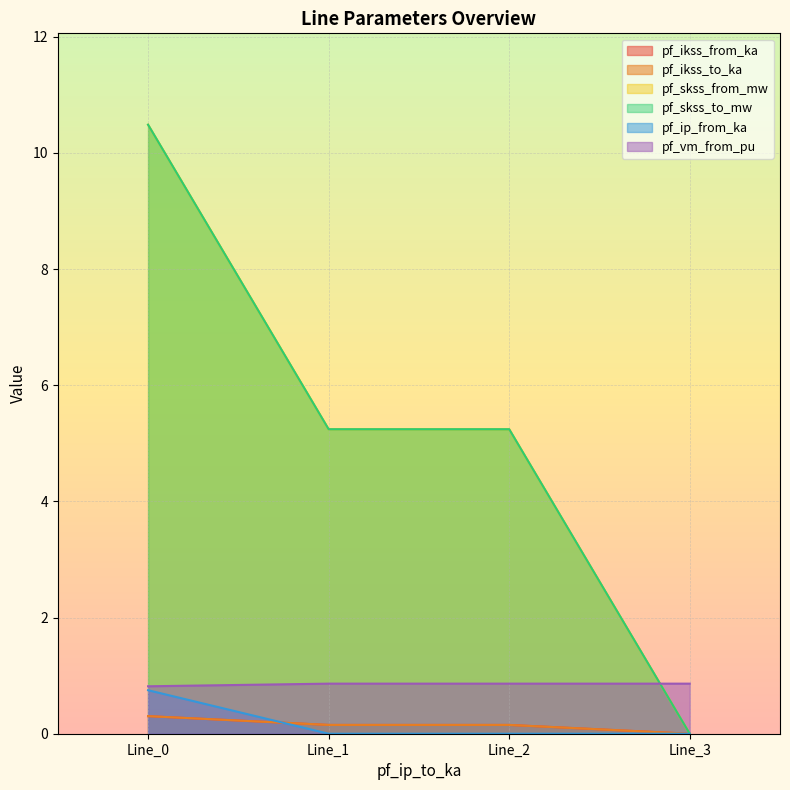

Reading right to left, extract all data points from this chart.

pf_ikss_from_ka: Line_3=0.0	Line_2=0.2	Line_1=0.2	Line_0=0.3
pf_ikss_to_ka: Line_3=0.0	Line_2=0.2	Line_1=0.2	Line_0=0.3
pf_skss_from_mw: Line_3=0.0	Line_2=5.2	Line_1=5.2	Line_0=10.5
pf_skss_to_mw: Line_3=0.0	Line_2=5.2	Line_1=5.2	Line_0=10.5
pf_ip_from_ka: Line_3=0.0	Line_2=0.0	Line_1=0.0	Line_0=0.7
pf_vm_from_pu: Line_3=0.9	Line_2=0.9	Line_1=0.9	Line_0=0.8